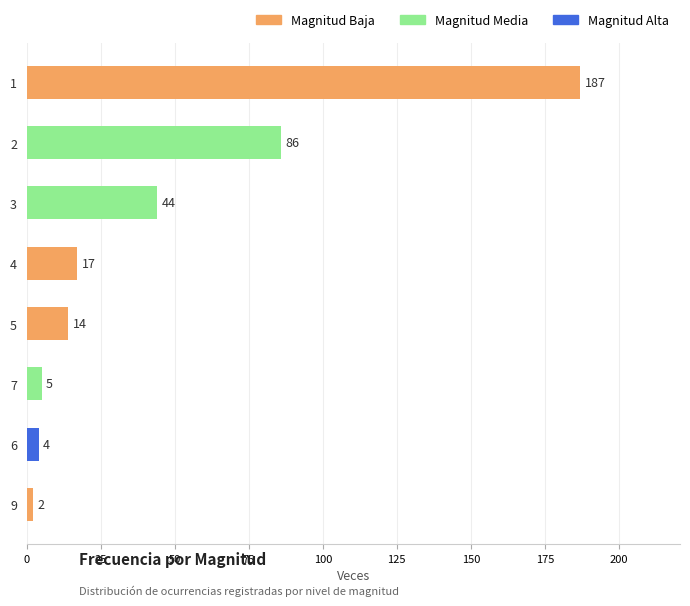

How many data points does each series have?

8